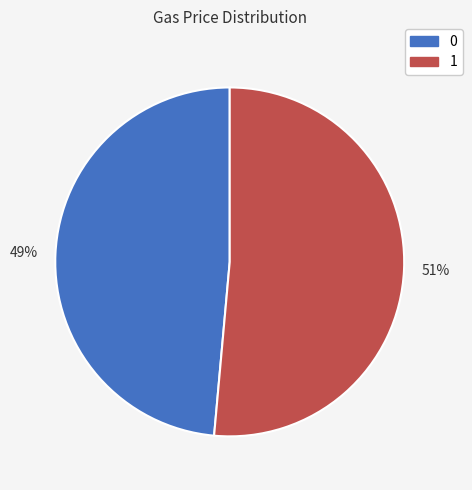

Does any single category account for the majority?

Yes